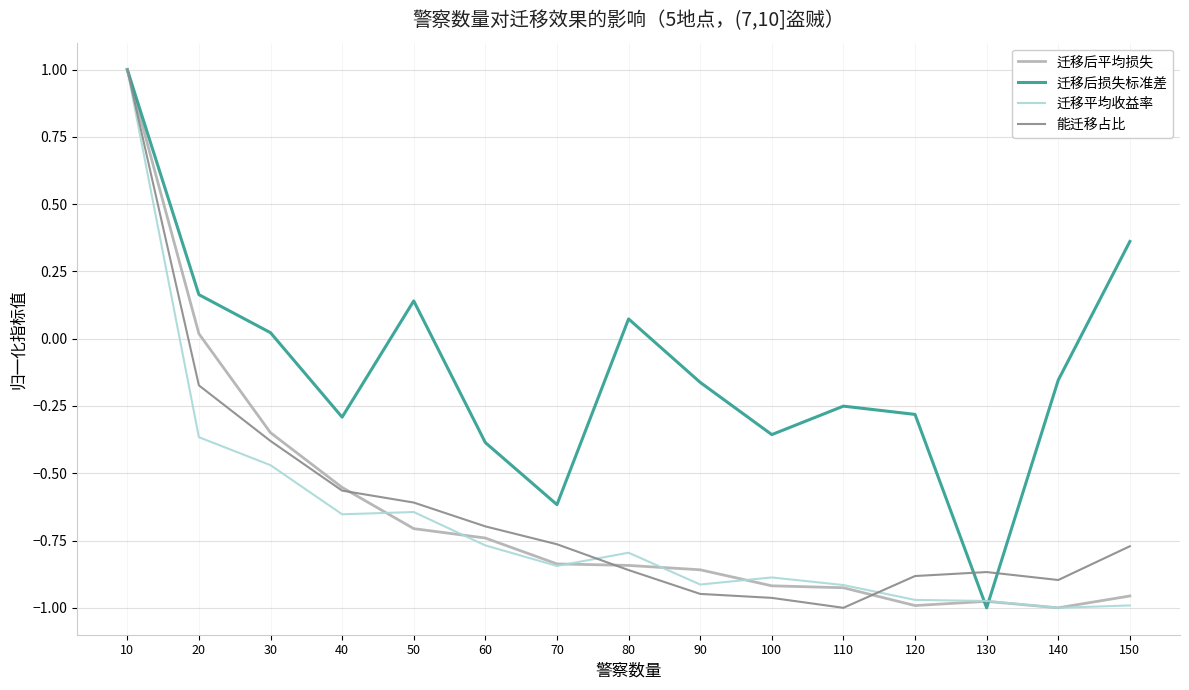

Which series changed the most between 70 and 80?

迁移后损失标准差